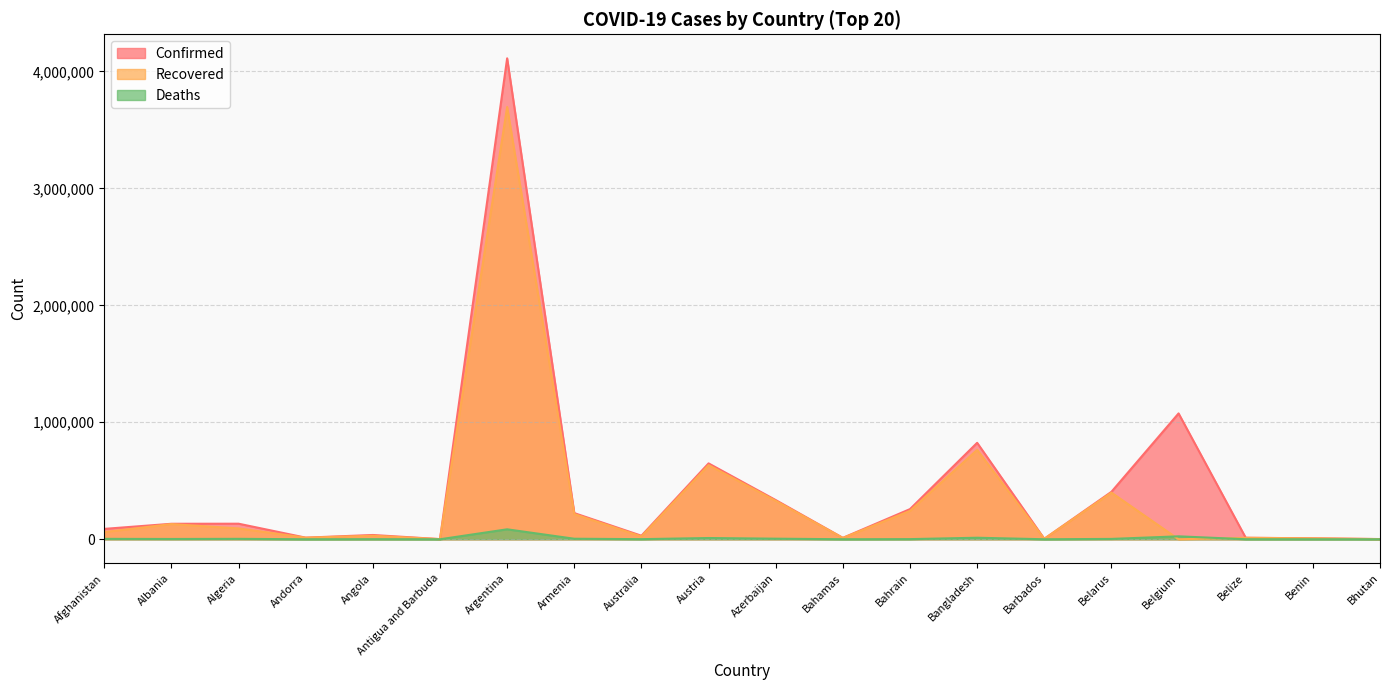

How many categories are shown in the chart?

20